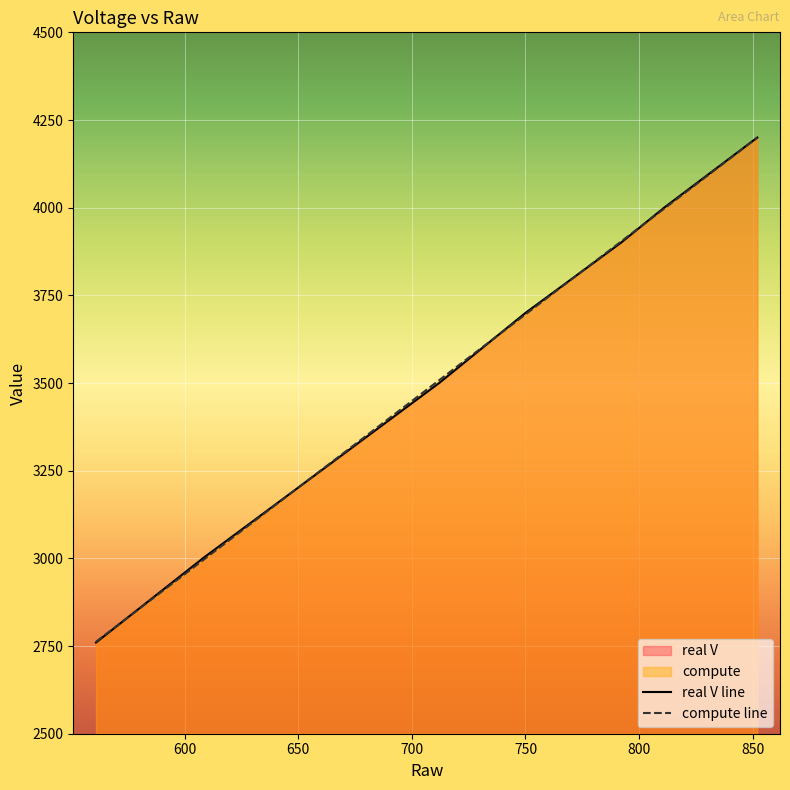

Is the value of real V at 750 greater than the value of compute at 811?

No